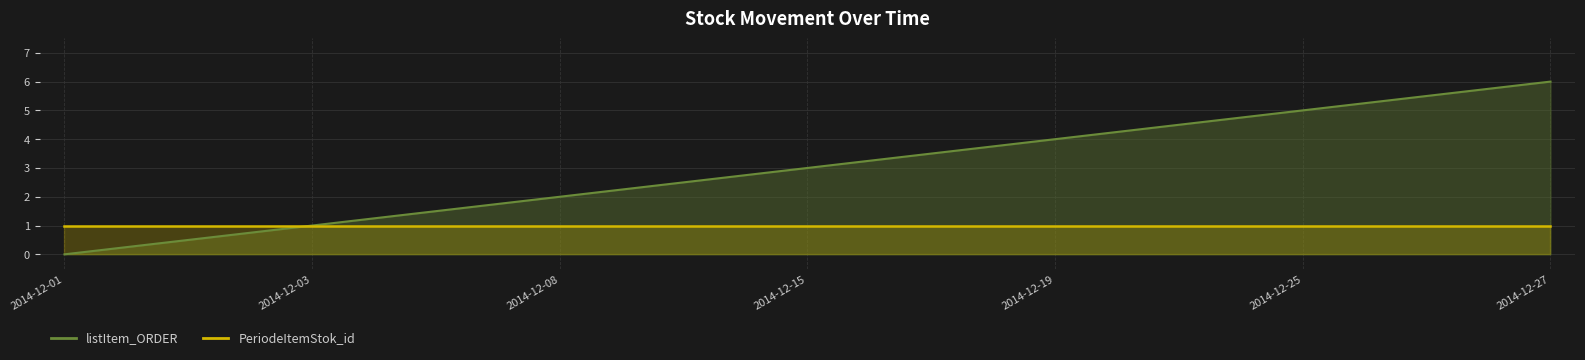

At which label does the data first exceed 3?

2014-12-19